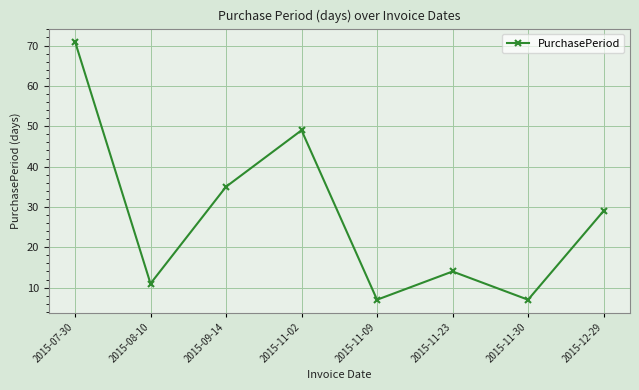

What is the average value?

28